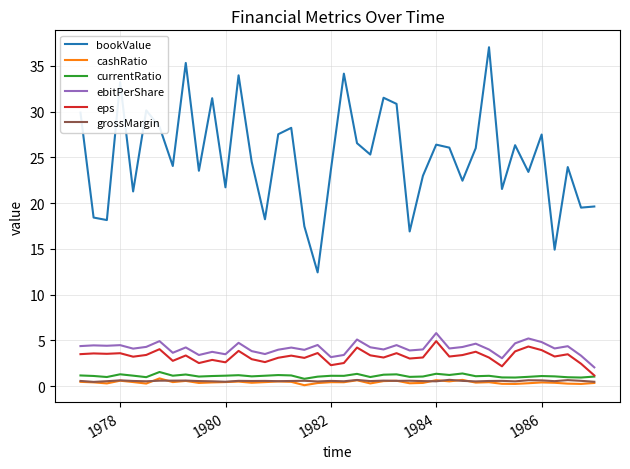

What is the maximum value for ebitPerShare?

5.8